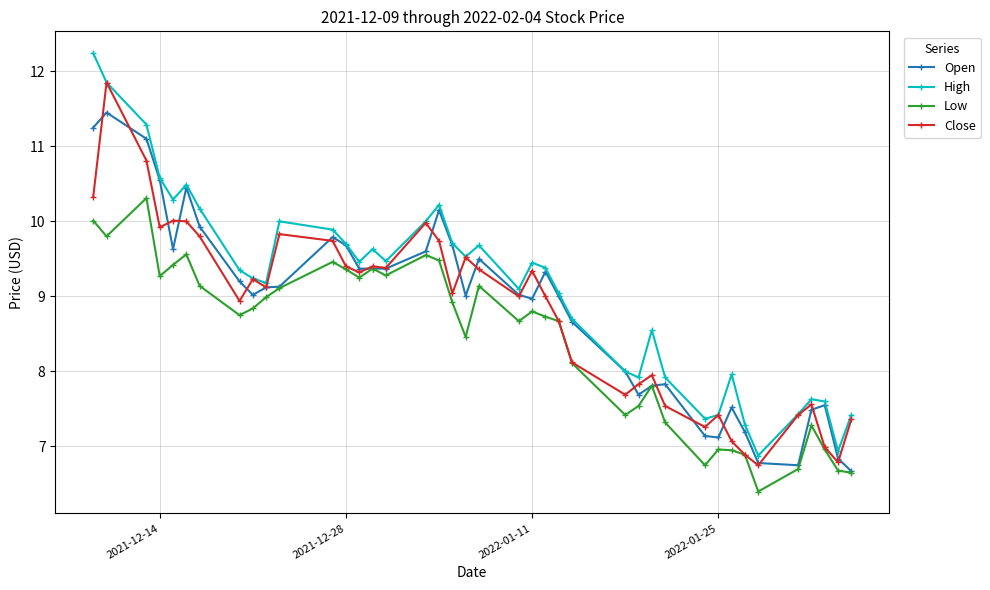

List the series in order of their peak value, lowest first.

Low, Open, Close, High